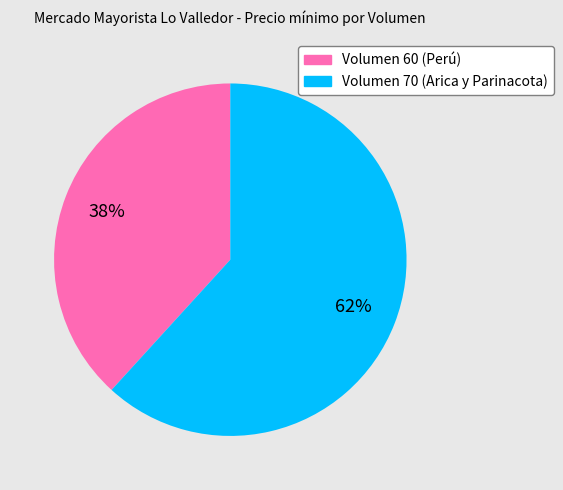

Which slice represents more than half of the pie?

Volumen 70 (Arica y Parinacota)